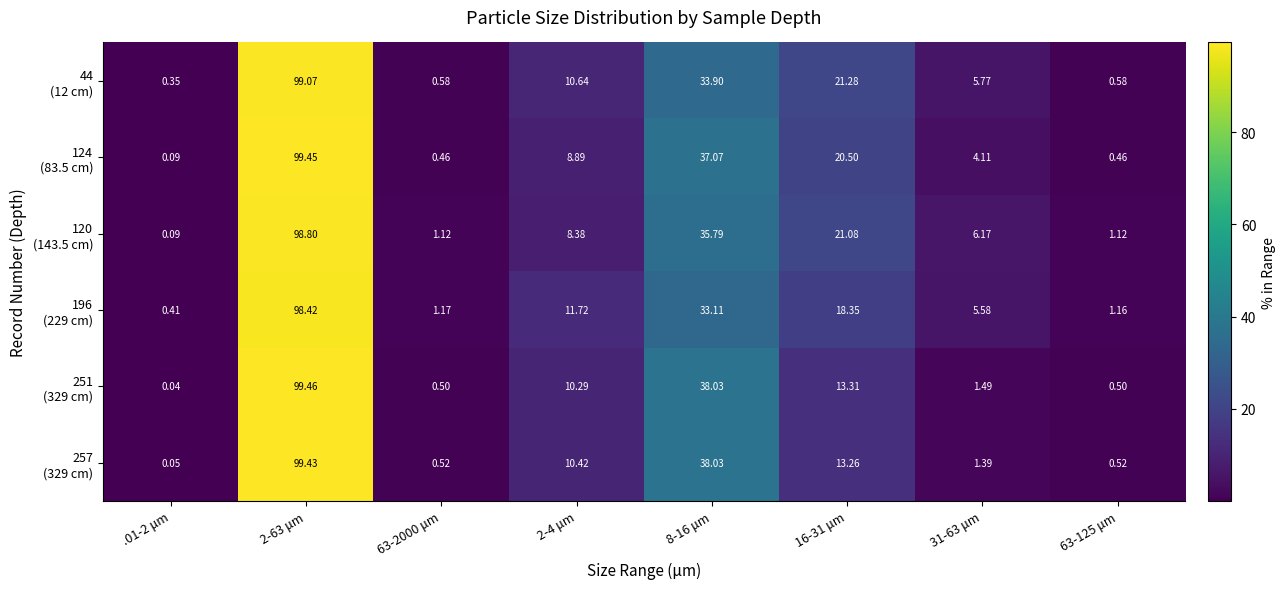

Which category has the highest value across all series?

2-63 μm